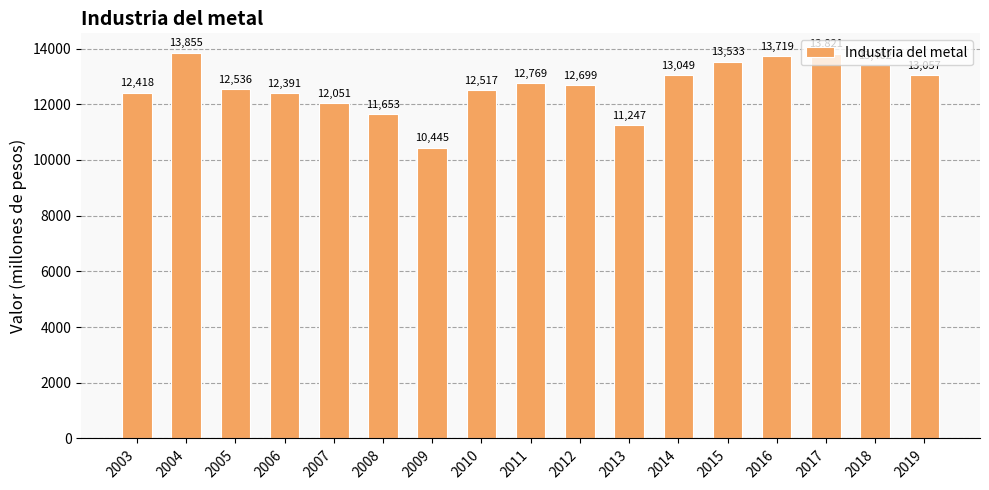

What is the sum of the values at 2019 and 2012?

25756.1